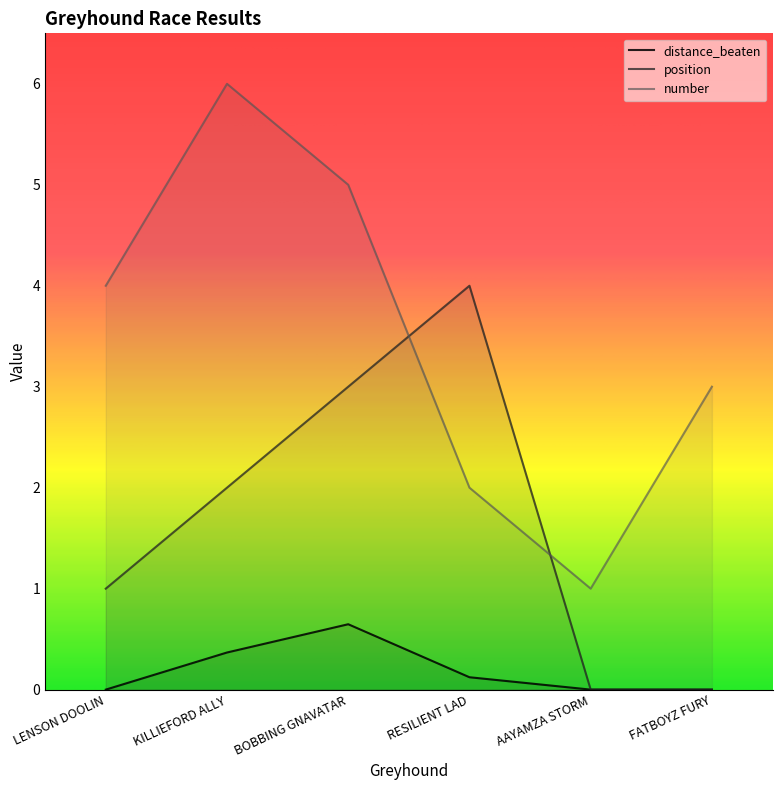

True or false: distance_beaten has more than 0 points higher than both neighbors.

True